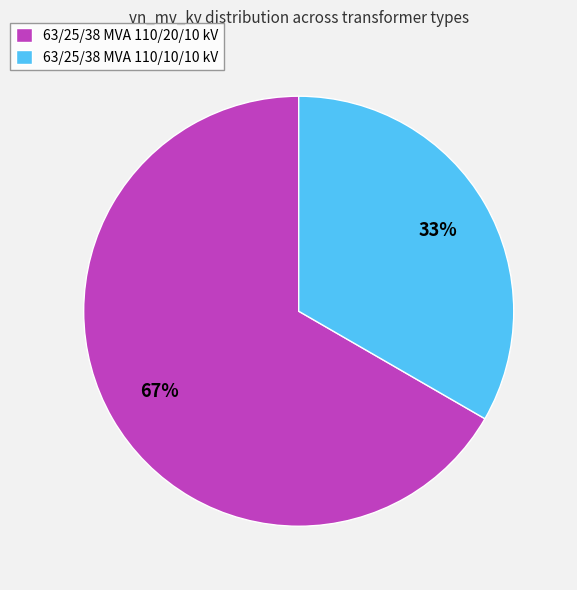

How many slices are in this pie chart?

2